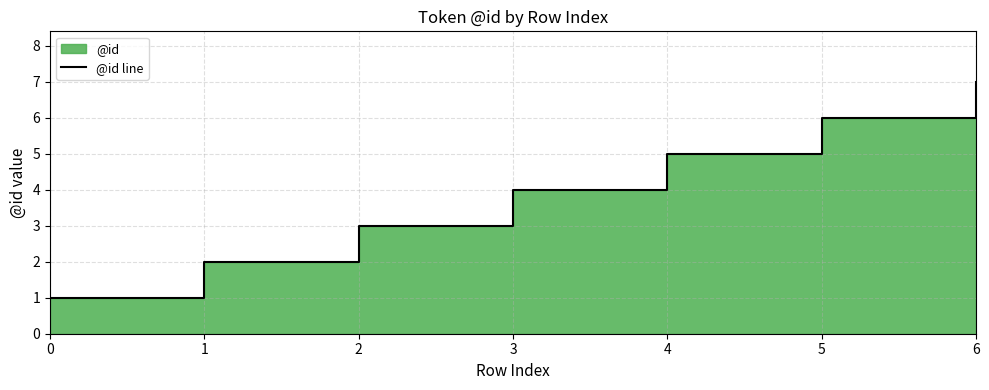

What is the difference between the values at 1 and 2?

1